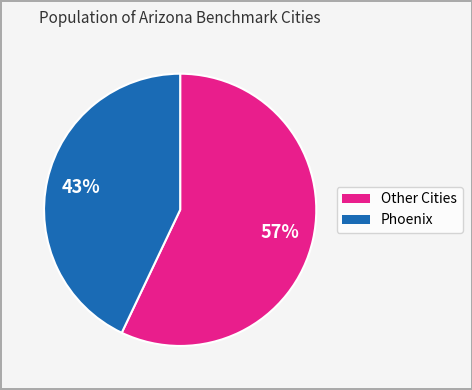

To the nearest percent, what is the average slice percentage?

50%